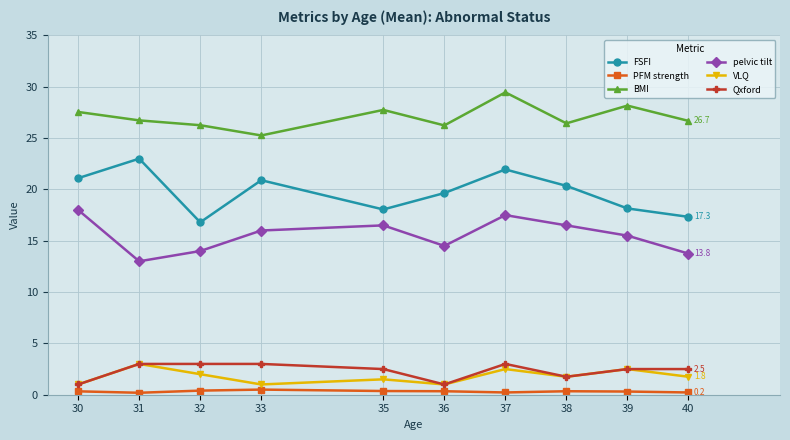

Does the chart display data point markers on the line(s)?

Yes